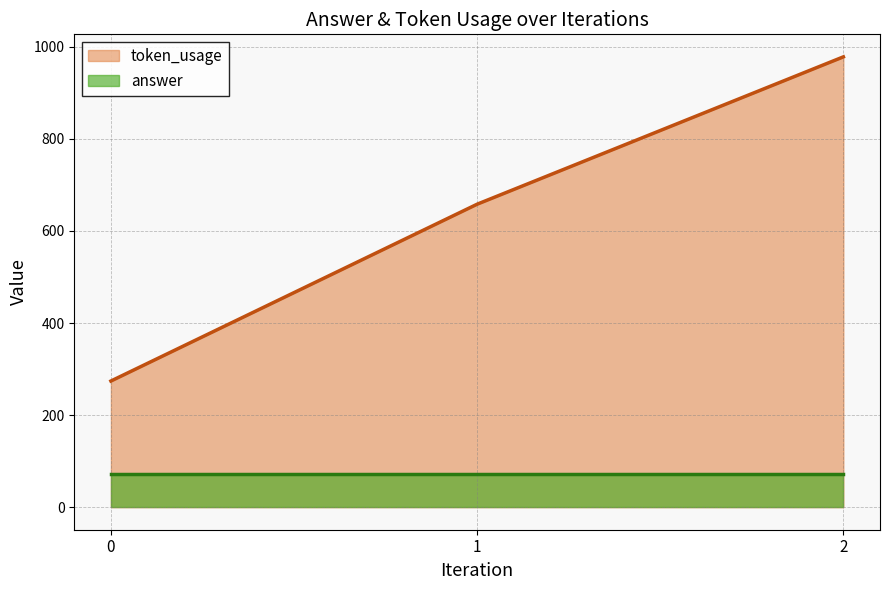

The value at 0 is 178. True or false?

False